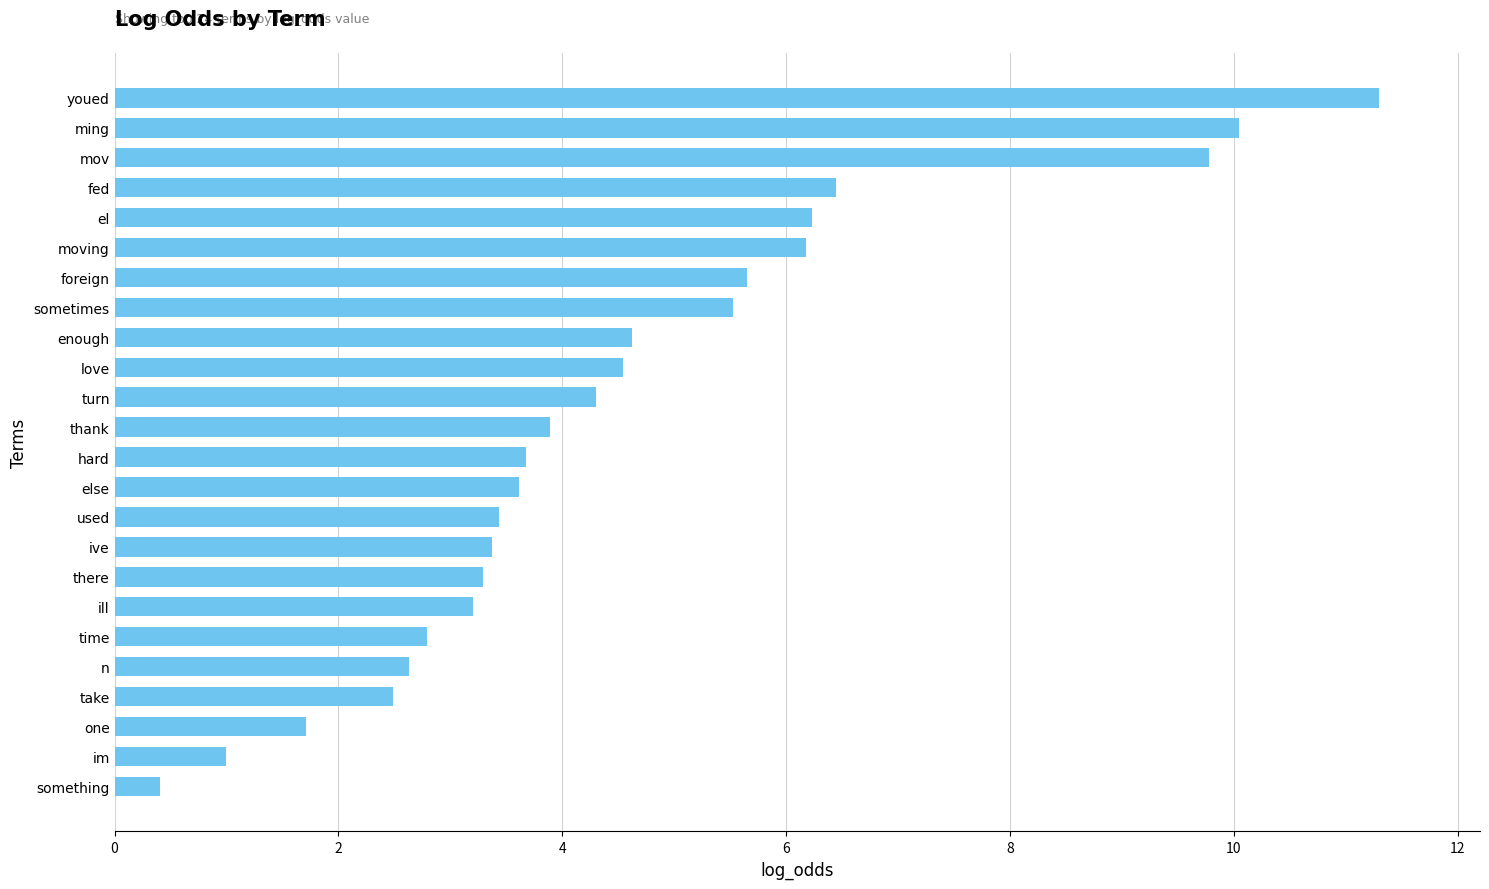

What value does the data have at time?

2.8